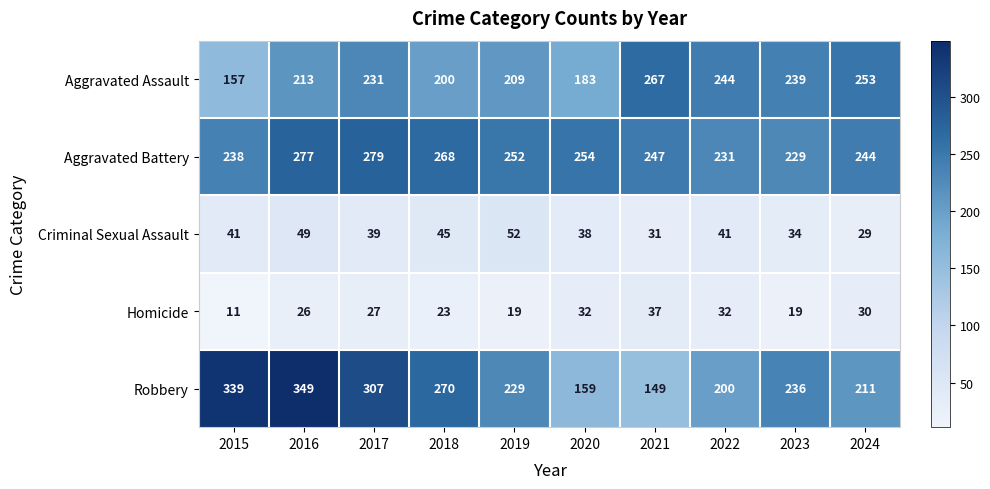

What is the difference between the maximum and minimum values in the Criminal Sexual Assault series?

23